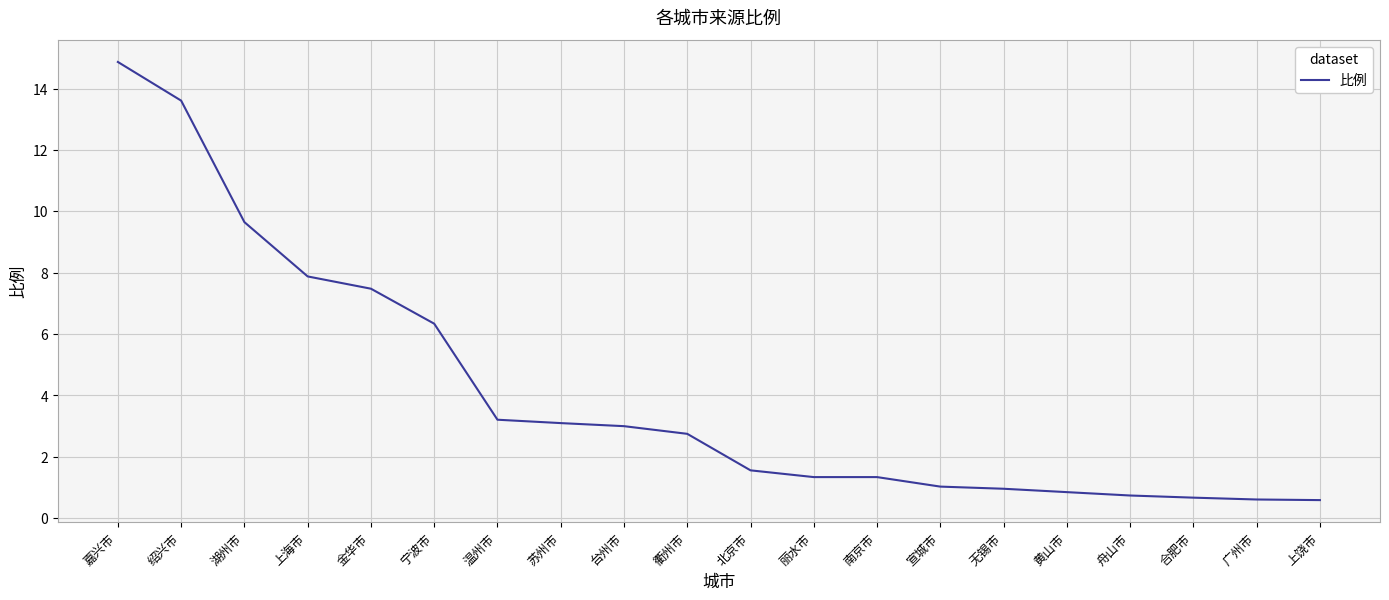

What is the minimum value shown in the chart?

0.6